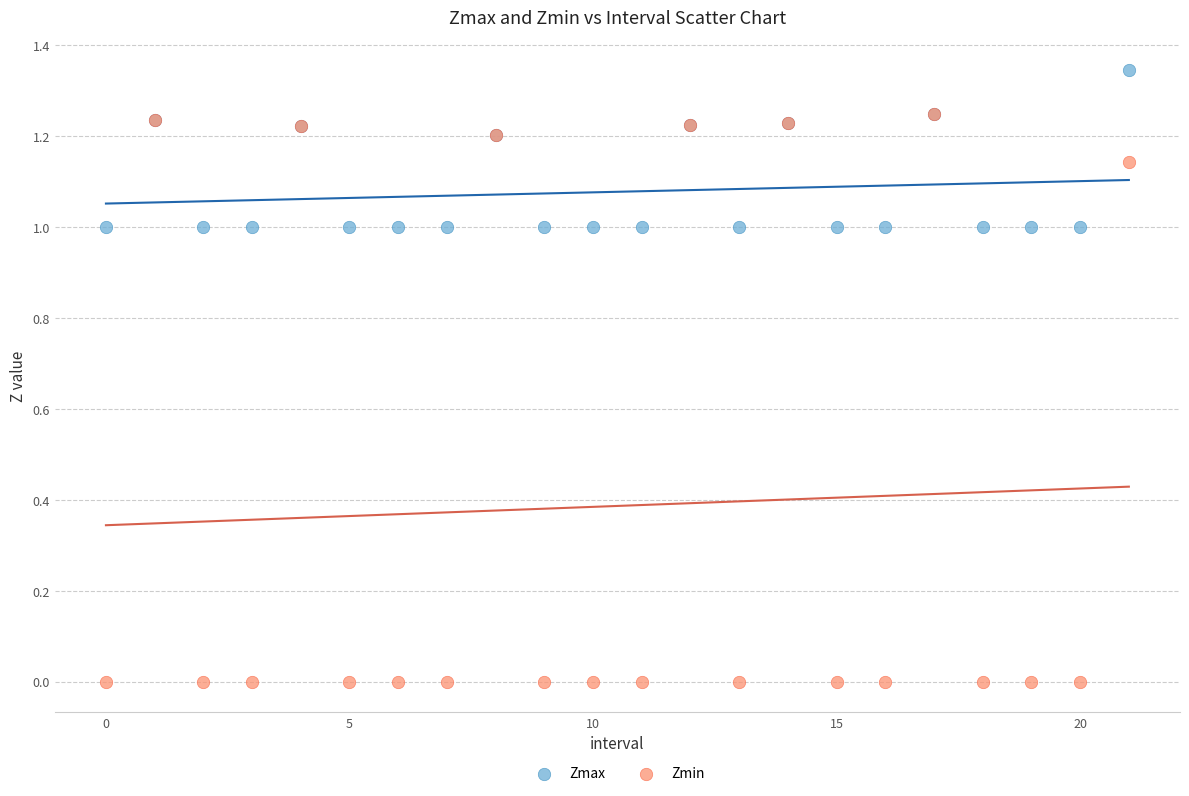

Which series has the widest spread of Y values?

Zmin